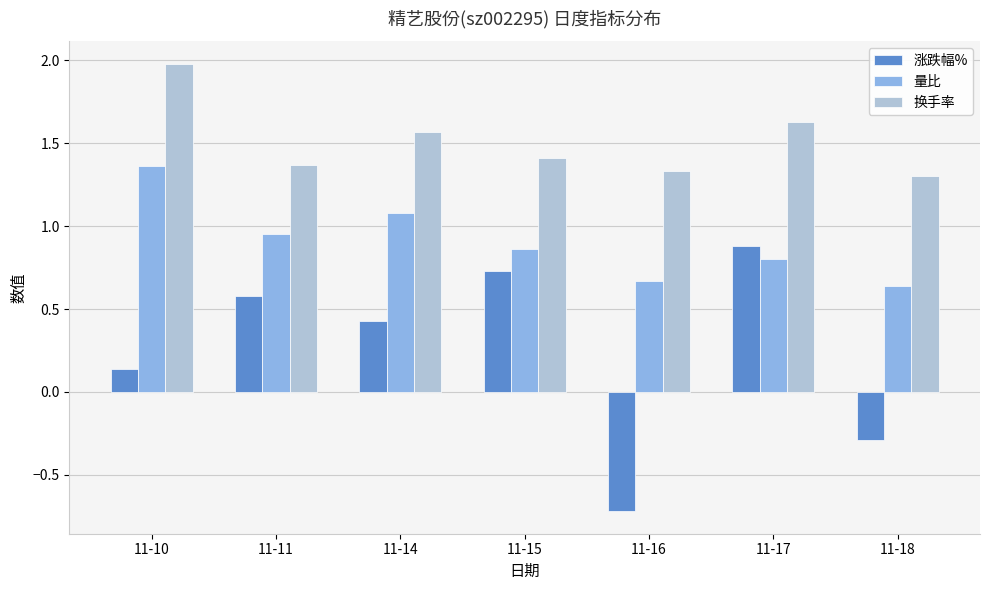

What is the difference between the highest and lowest values at 11-14?

1.1